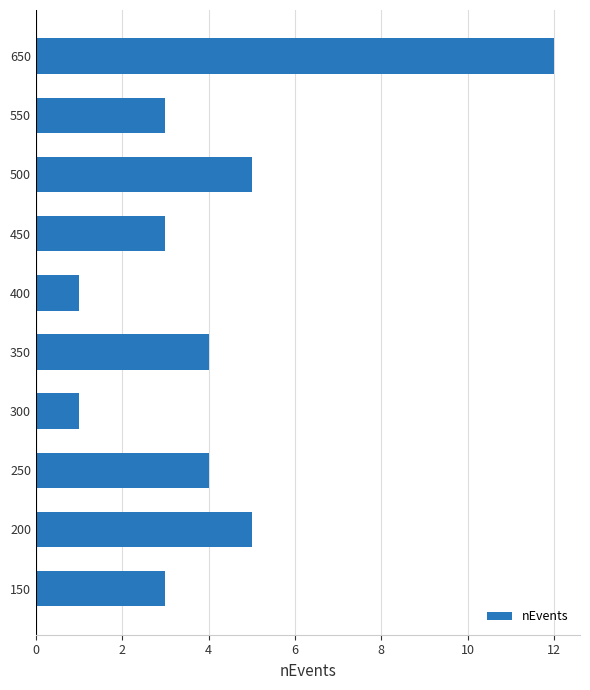

The chart shows a value of 5 at 500. True or false?

True